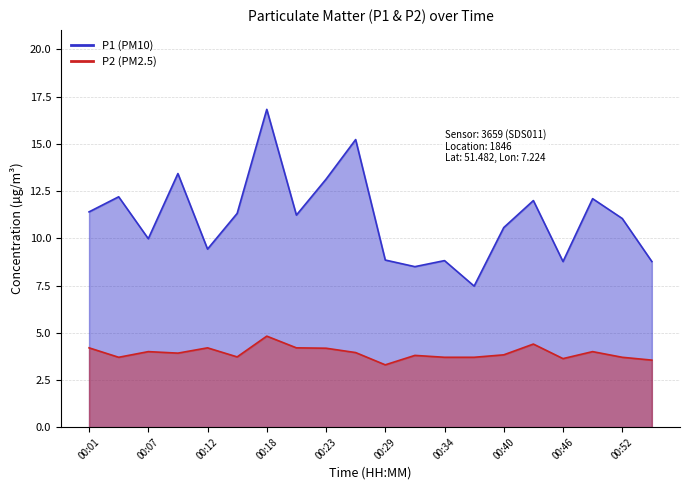

What is the sum of all P1 values?

221.1